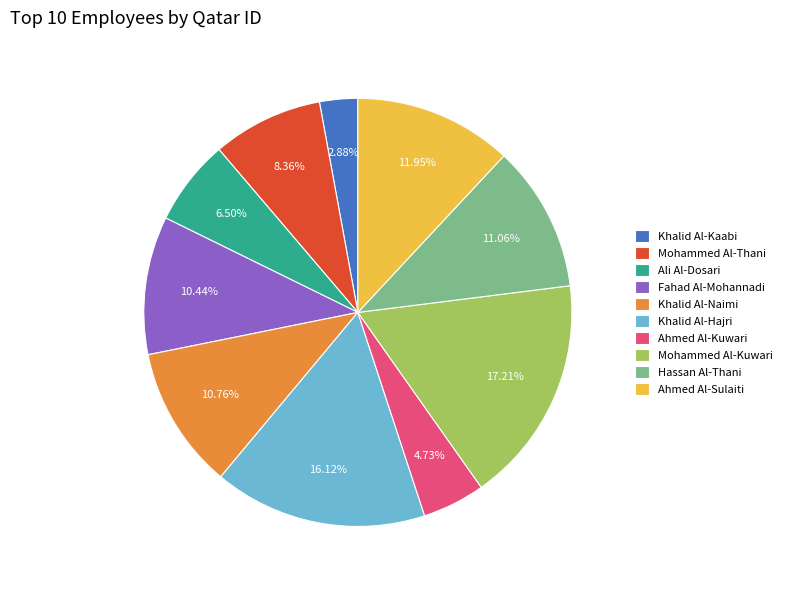

To the nearest percent, what percentage of the pie is Khalid Al-Hajri?

16%